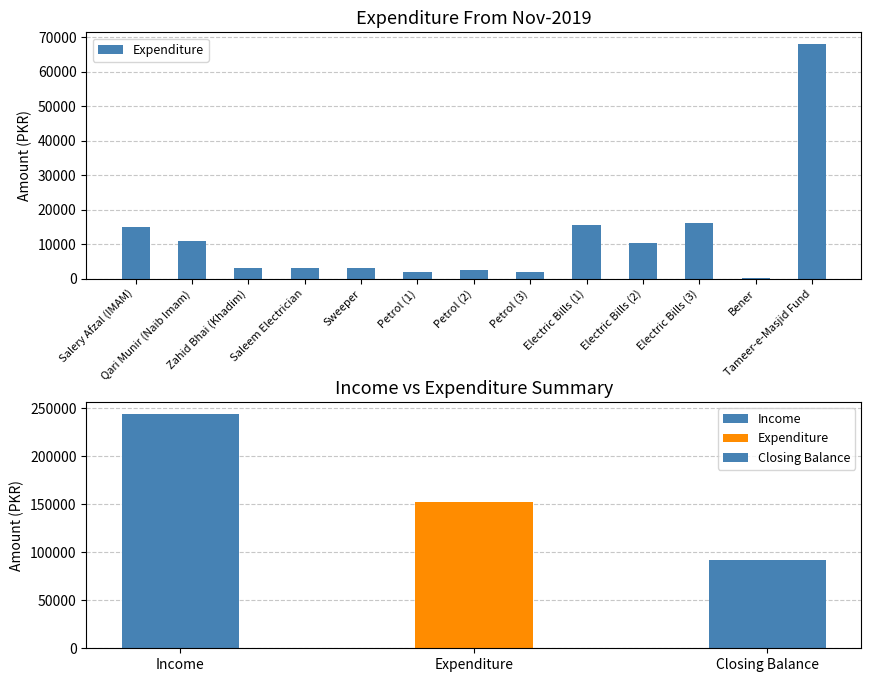

What position from the left is Electric Bills (3)?

11